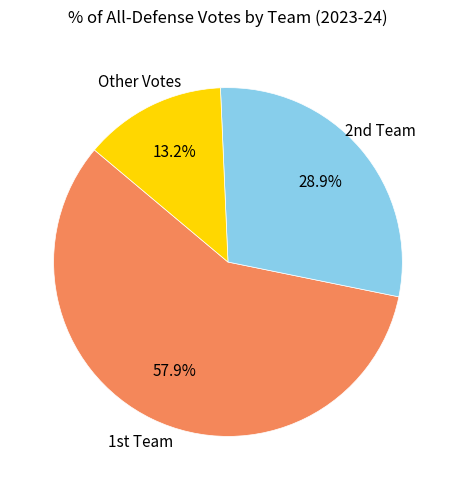

Does any single category account for the majority?

Yes